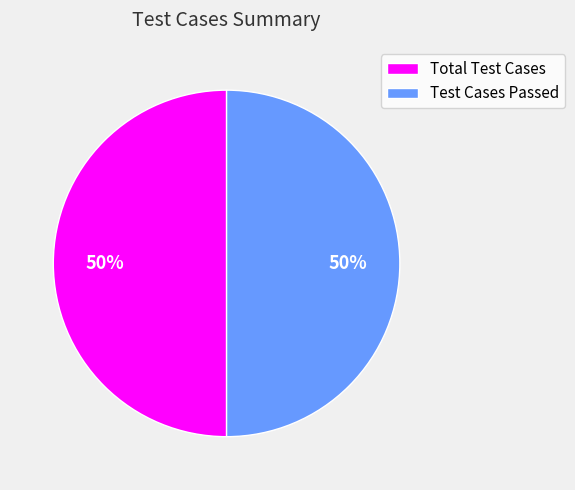

To the nearest percent, what is the combined percentage of Total Test Cases and Test Cases Passed?

100%